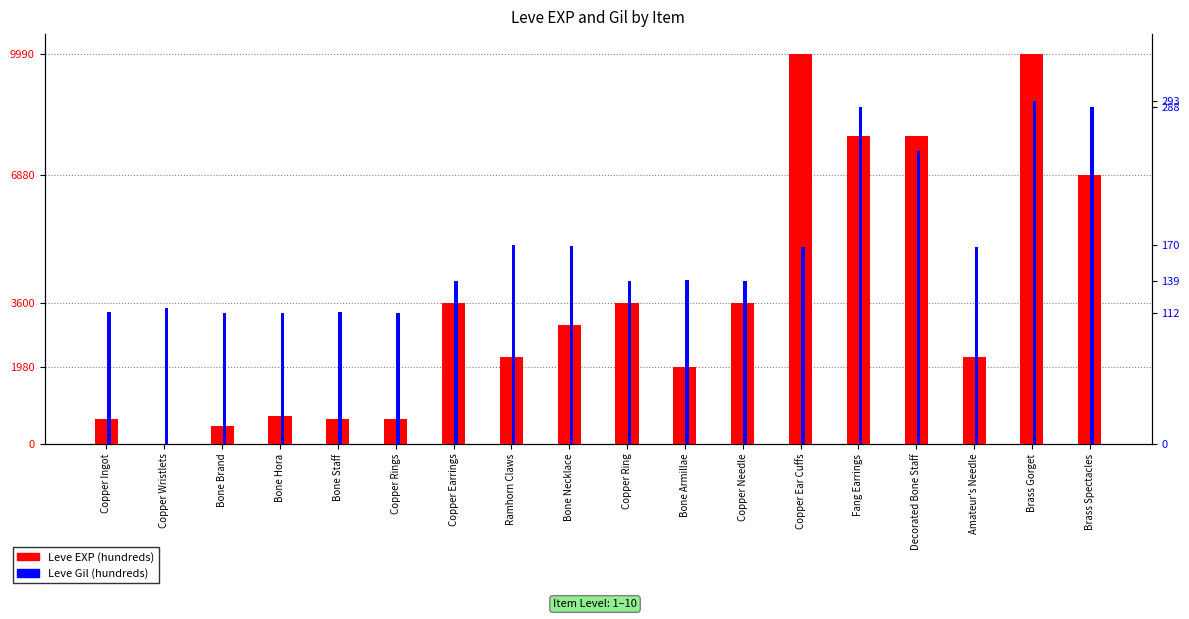

Read the Leve Gil value at Decorated Bone Staff.

250